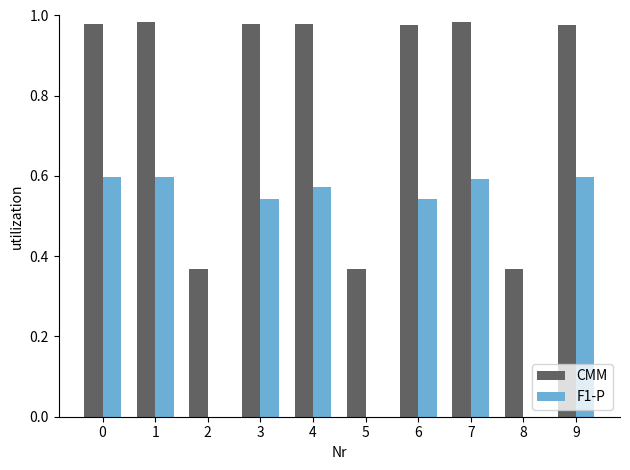

Is it true that F1-P equals 0.0 at 8?

True